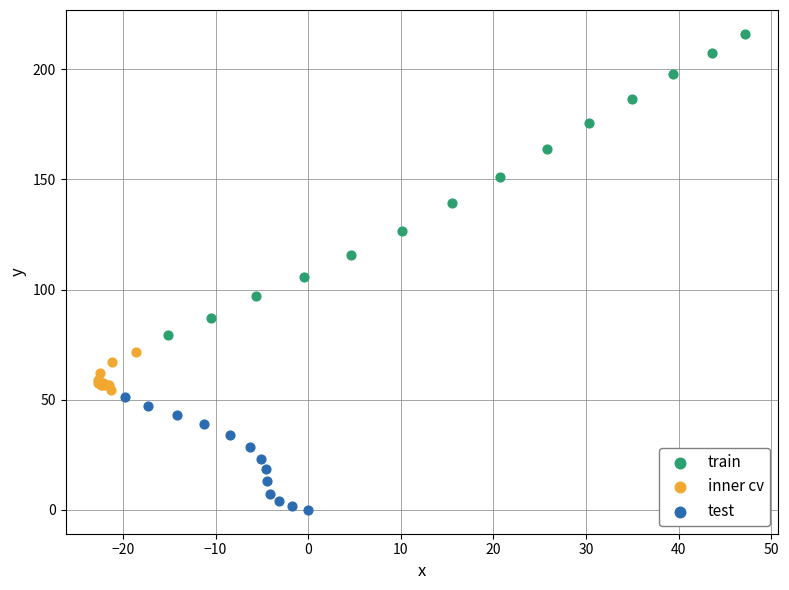

What are all the series names shown in the legend?

train, inner cv, test